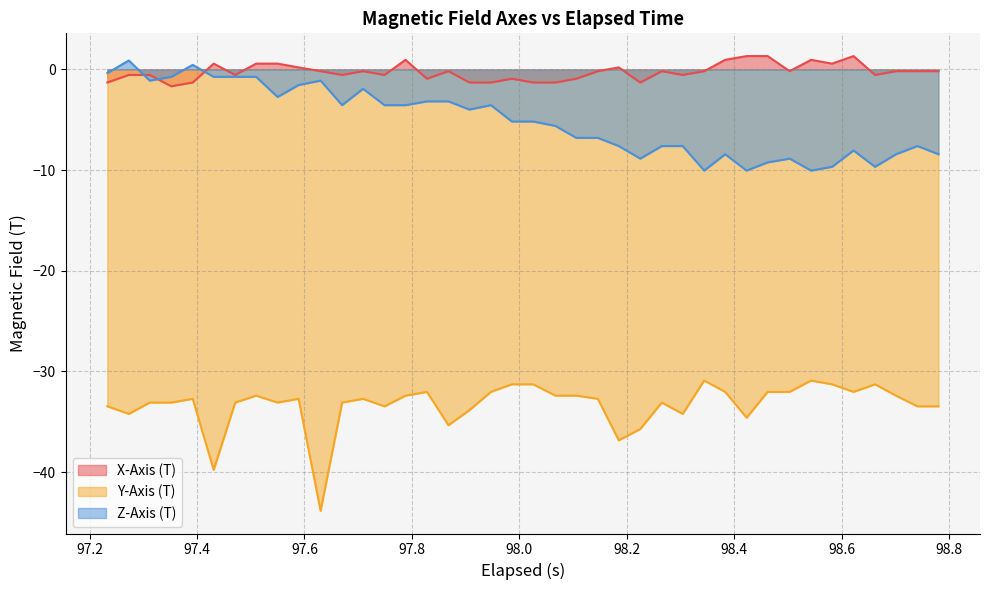

True or false: Y-Axis (T) and X-Axis (T) intersect in this chart.

False